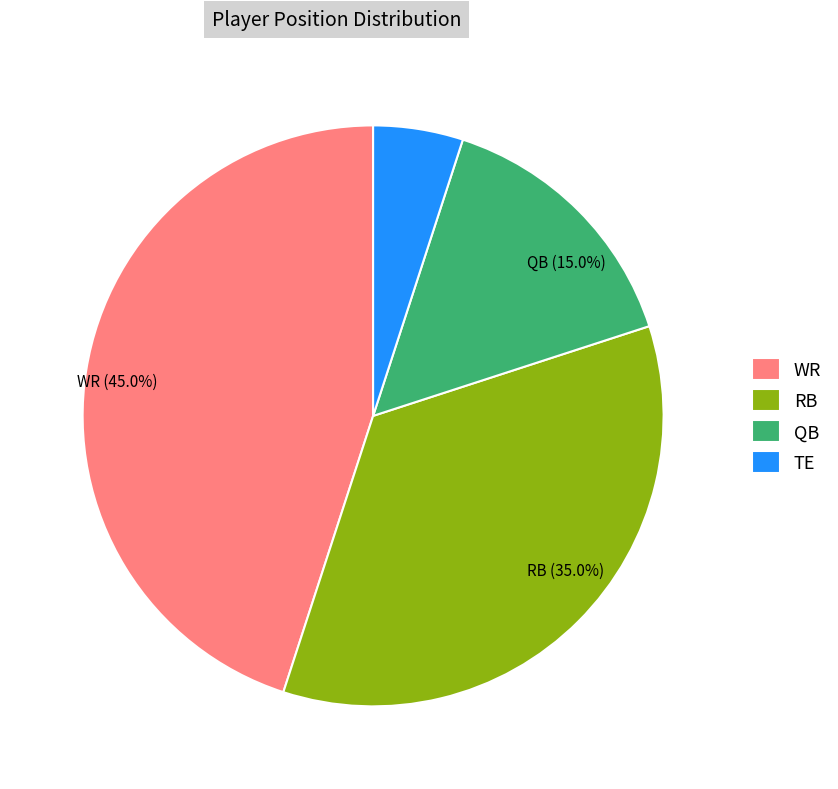

Does any single category account for the majority?

No